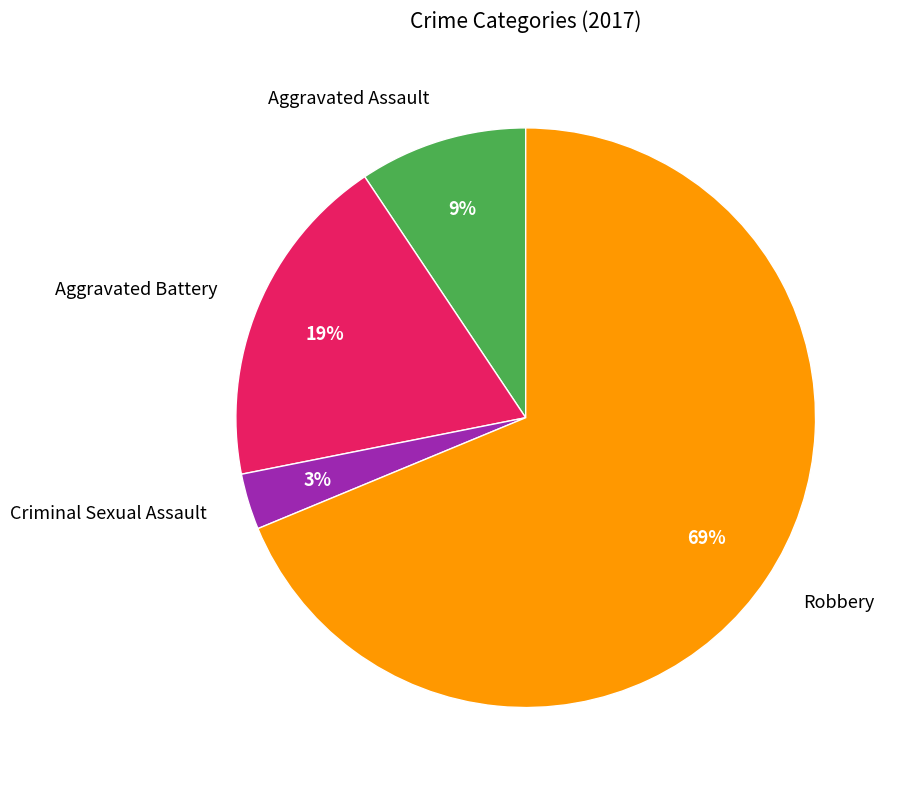

To the nearest percent, what is the difference between the largest and smallest slice percentages?

66%